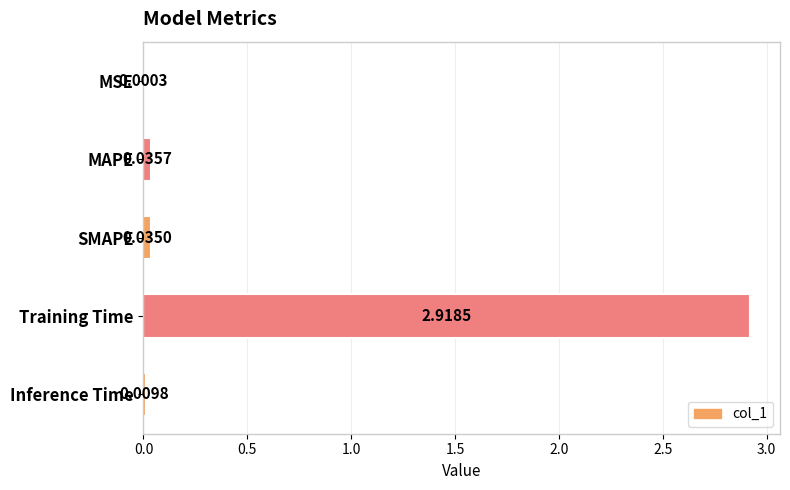

Which category has the highest value across all series?

Training Time